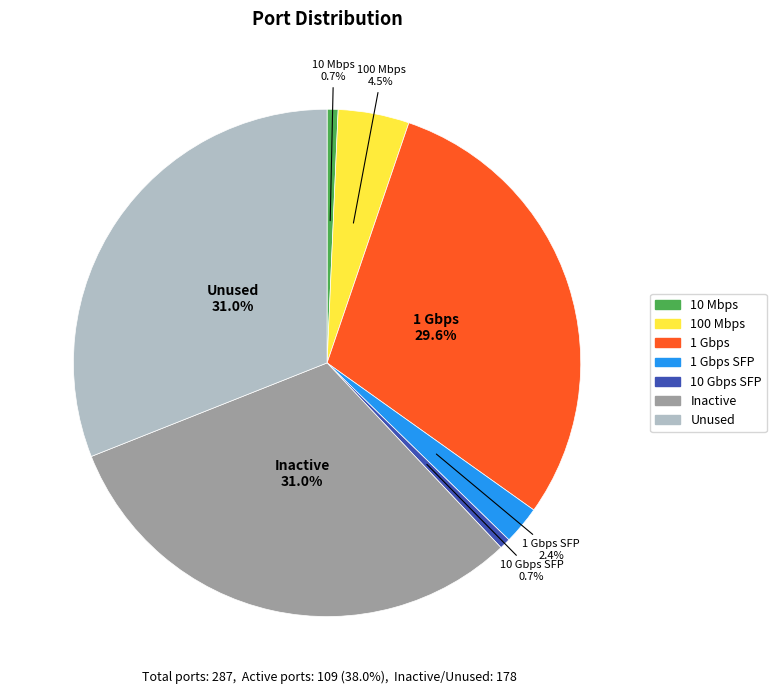

How much of the chart is everything except Unused?

69.0%